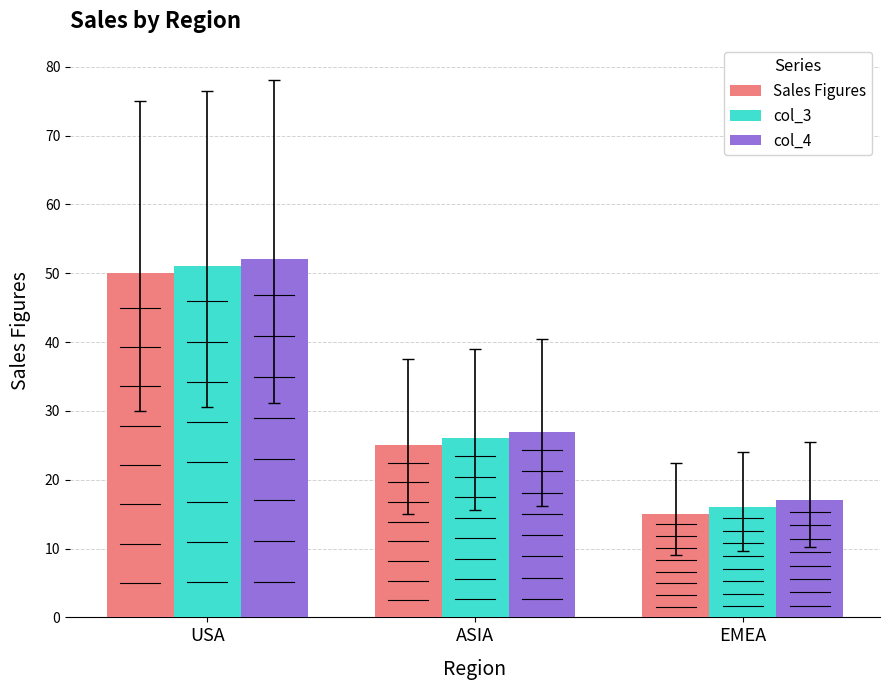

At which label does col_4 reach its peak?

USA